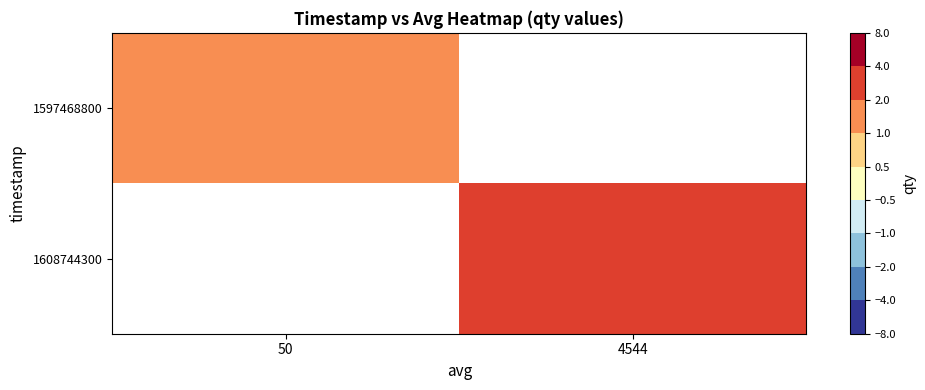

List the labels in order of 1597468800 value, smallest first.

50, 4544